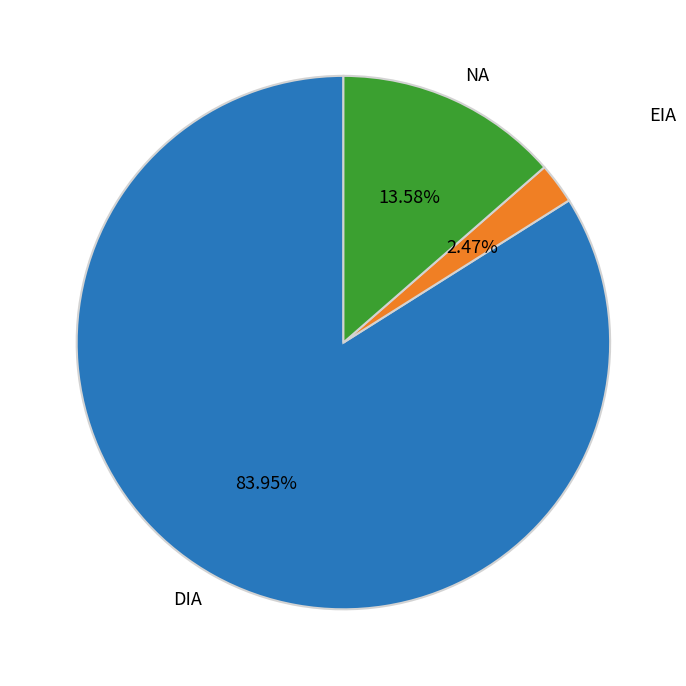

Which slice is the smallest?

EIA